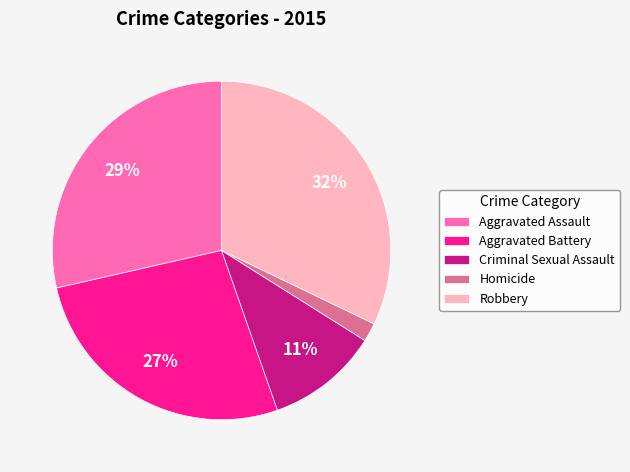

What is the smallest slice in the pie chart?

Homicide